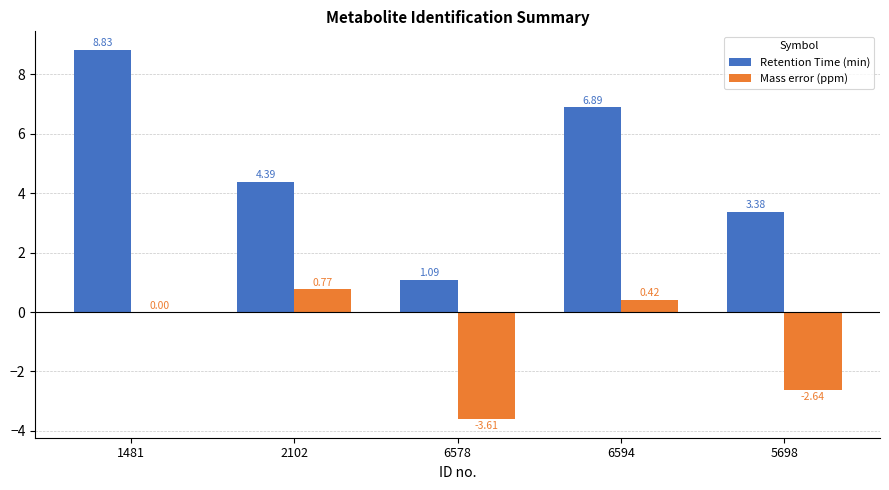

At which category is the sum across all series the highest?

1481